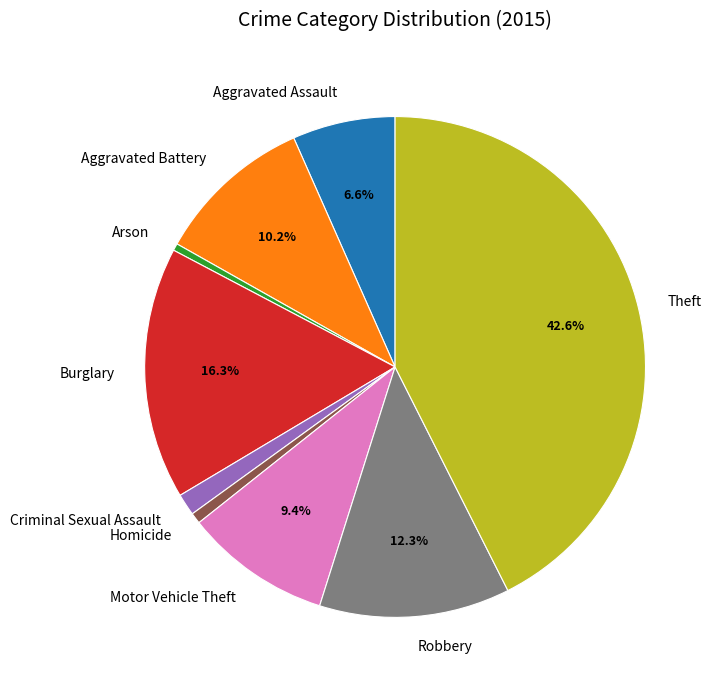

Is there any slice that represents more than half of the pie?

No